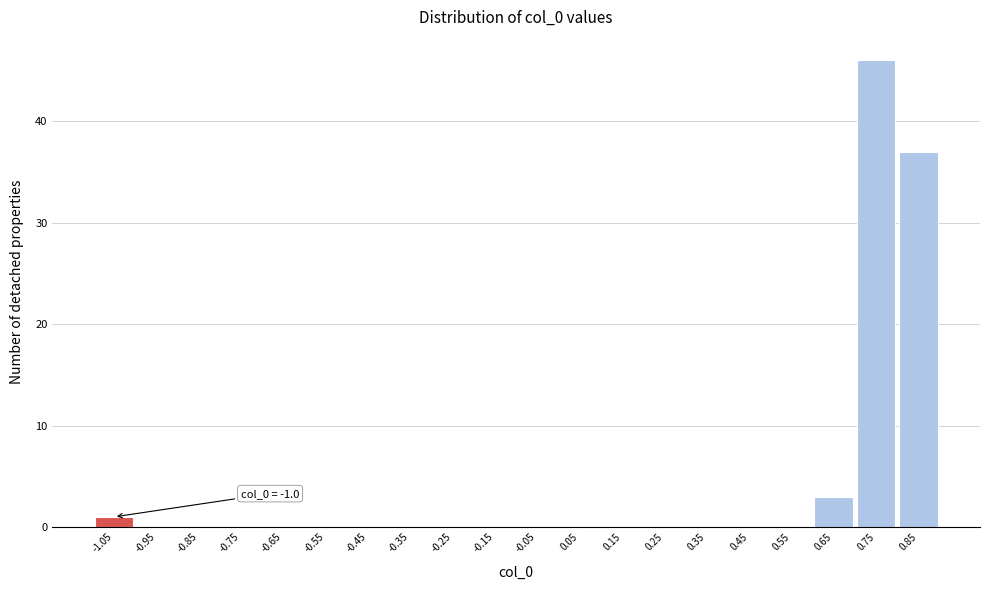

Reading right to left, extract all data points from this chart.

0.85=37	0.75=46	0.65=3	0.55=0	0.45=0	0.35=0	0.25=0	0.15=0	0.05=0	-0.05=0	-0.15=0	-0.25=0	-0.35=0	-0.45=0	-0.55=0	-0.65=0	-0.75=0	-0.85=0	-0.95=0	-1.05=1